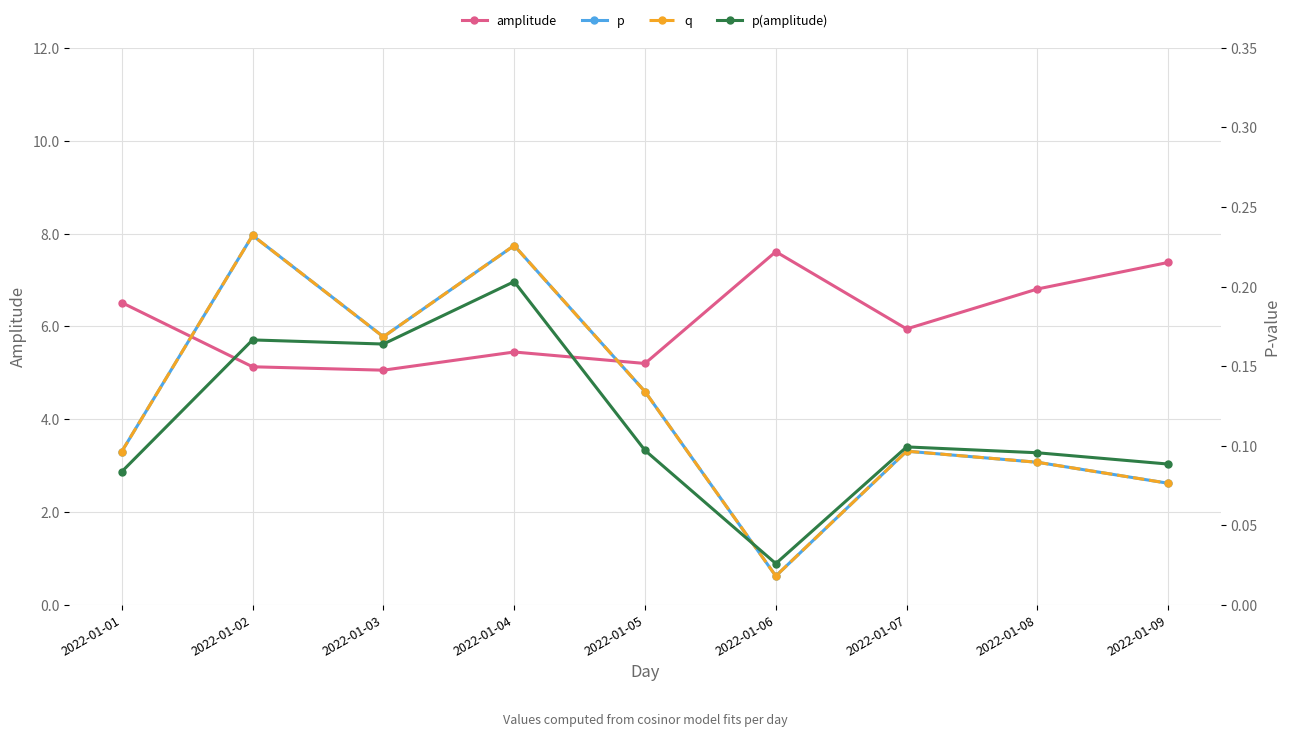

True or false: amplitude and q intersect in this chart.

False